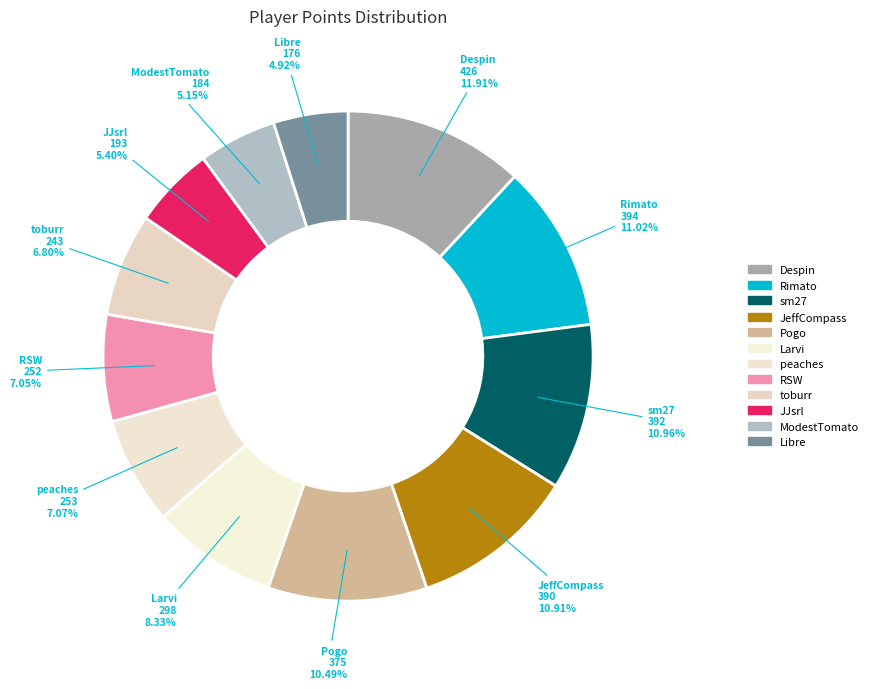

What is the largest slice in the pie chart?

Despin